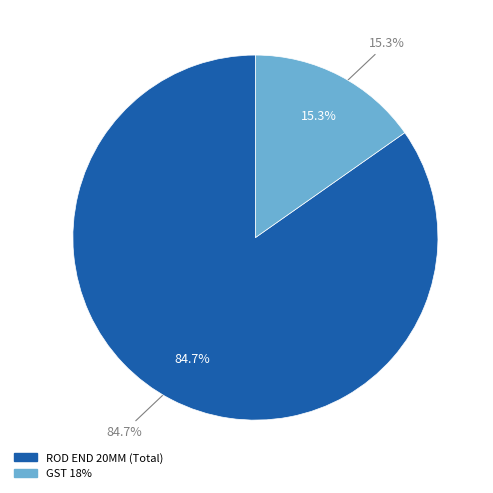

Rank the categories by value from lowest to highest.

GST 18%, ROD END 20MM (Total)